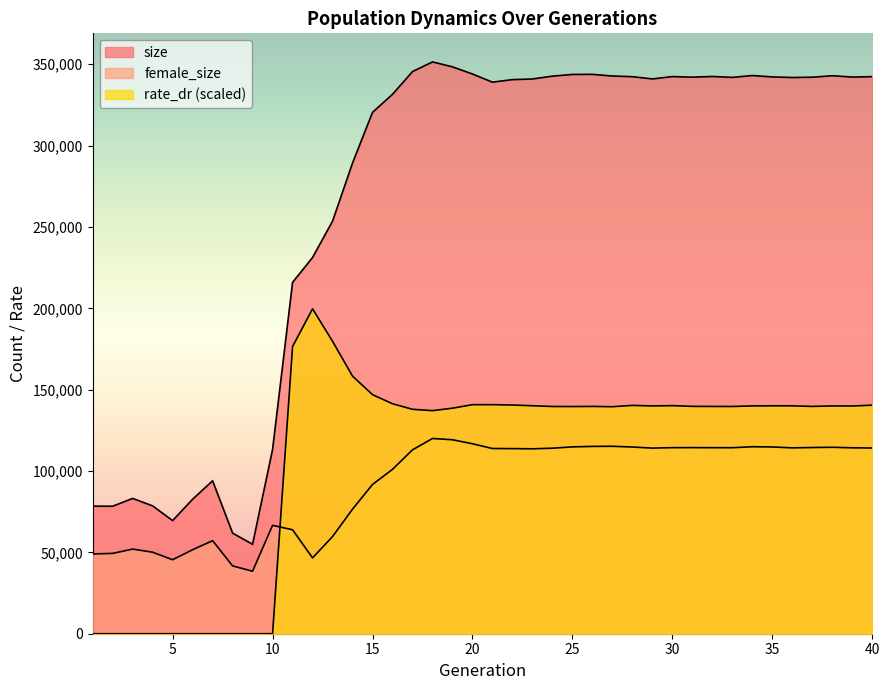

What are all the series names shown in the legend?

size, female_size, rate_dr